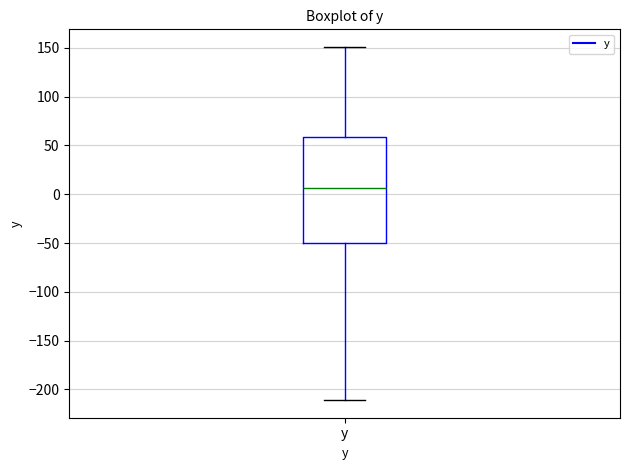

Read this box plot against the y-axis: the position of the median line, the range covered by the box, and the ends of both whiskers. The values are not printed on the chart, so give them approximately, as read against the axis.

median 5, box -50 to 60, whiskers -210 to 150